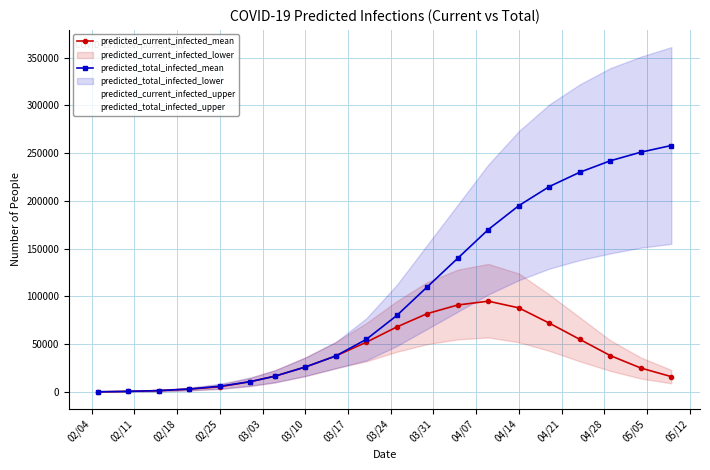

What is the difference between the maximum and minimum values in the predicted_current_infected_upper series?

133850